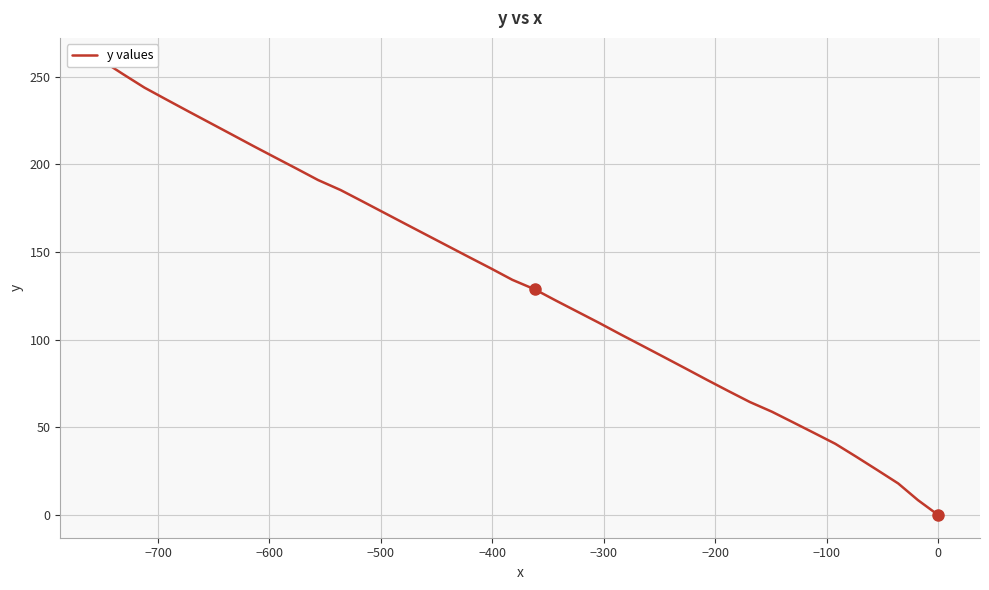

Does the chart have visible grid lines?

Yes